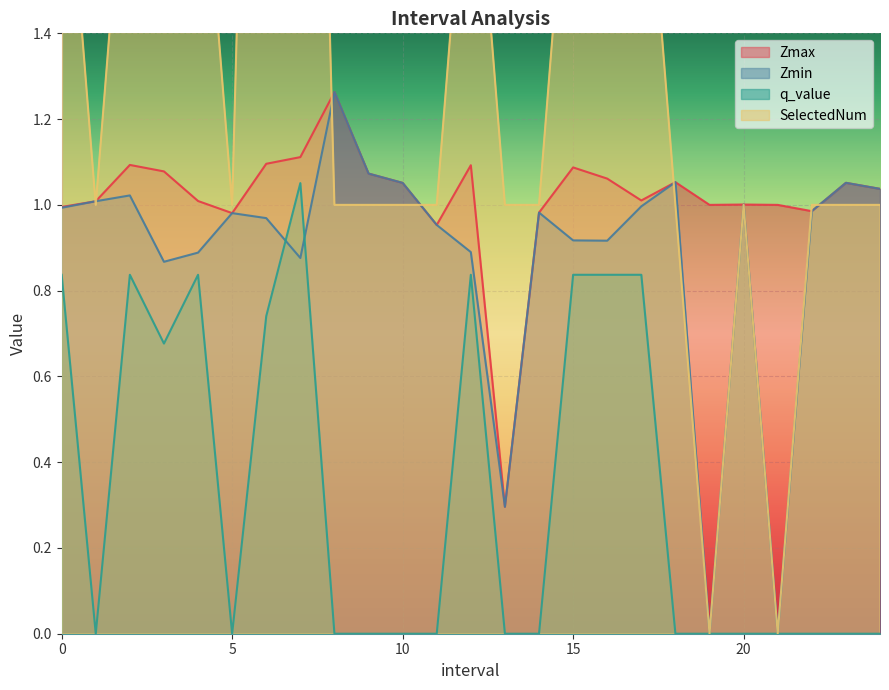

The Zmax series shows 1.1 at 15. True or false?

True